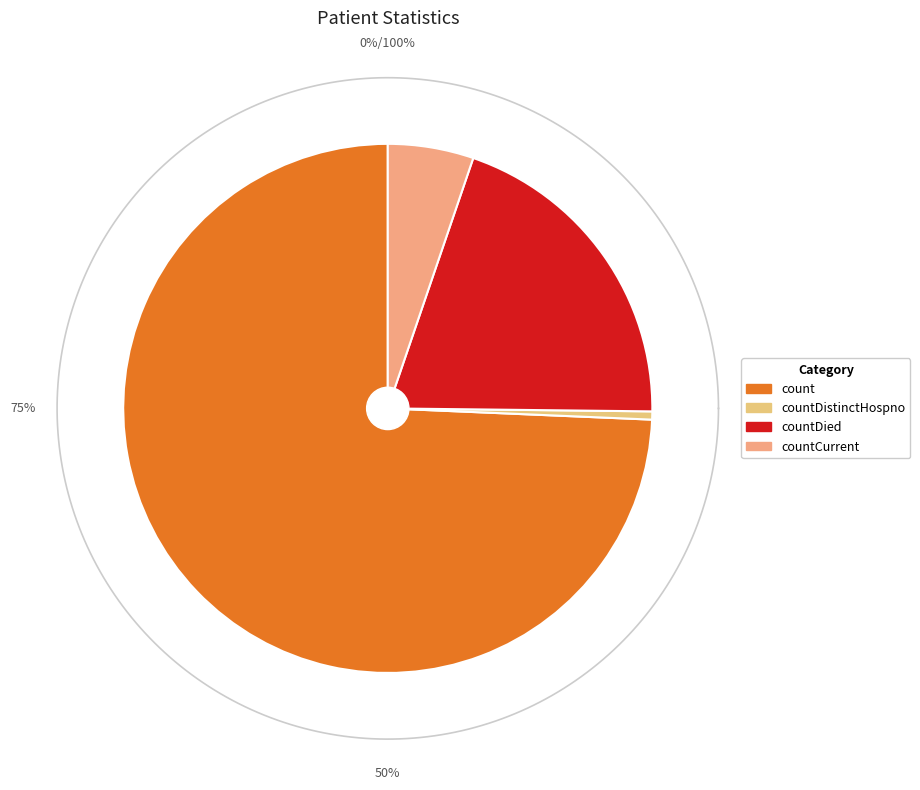

How much of the chart is everything except countDistinctHospno?

99.5%